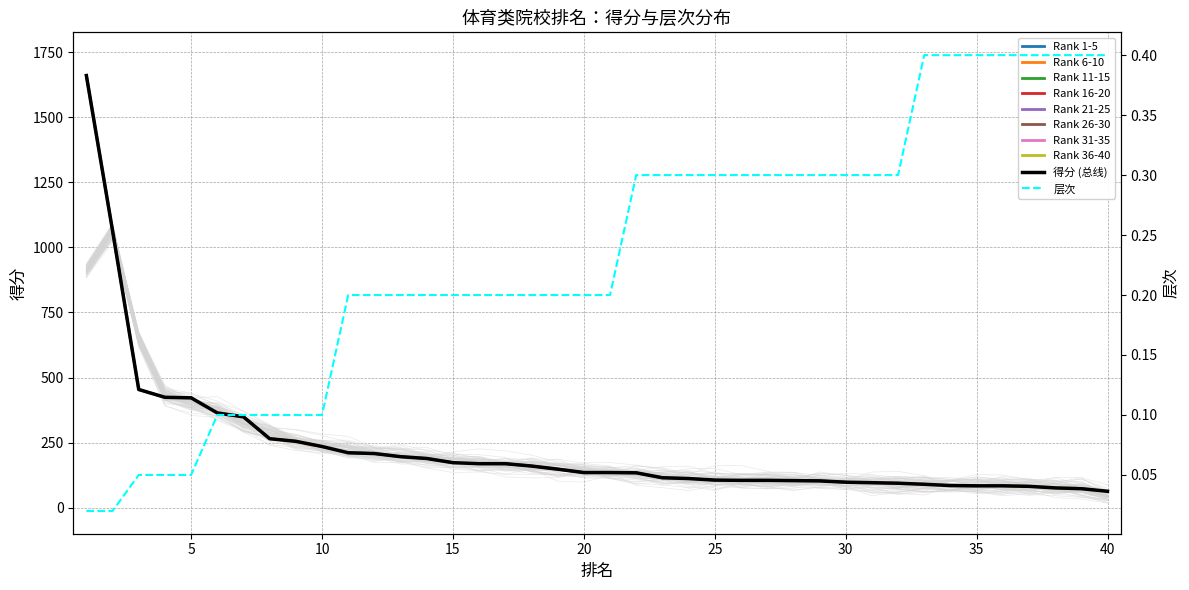

True or false: 层次 has more than 1 points higher than both neighbors.

False